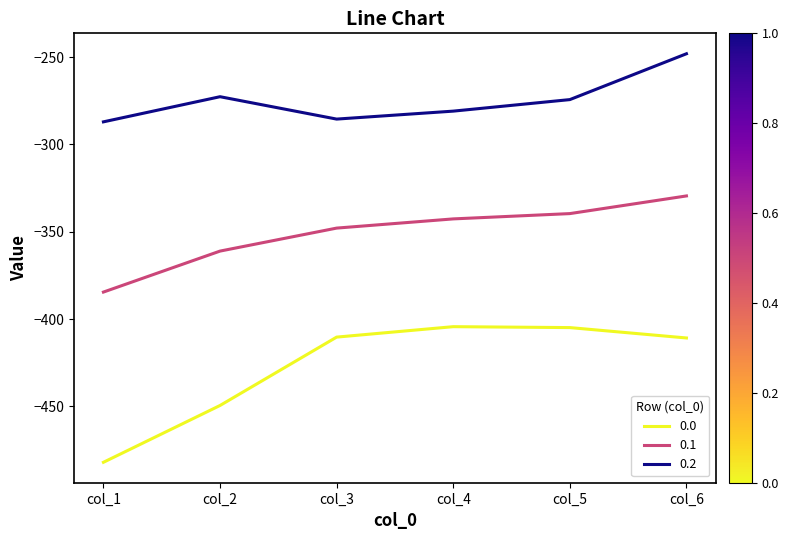

What is the difference between the 0.0 values at col_6 and col_3?

0.5